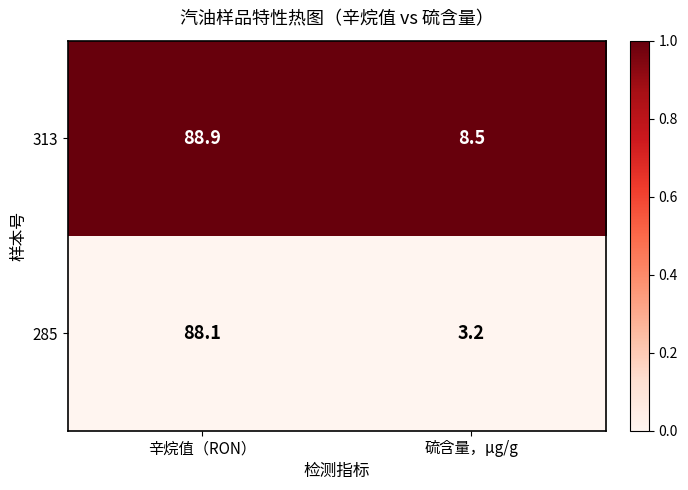

List the labels in order of 313 value, largest first.

辛烷值（RON）, 硫含量，μg/g